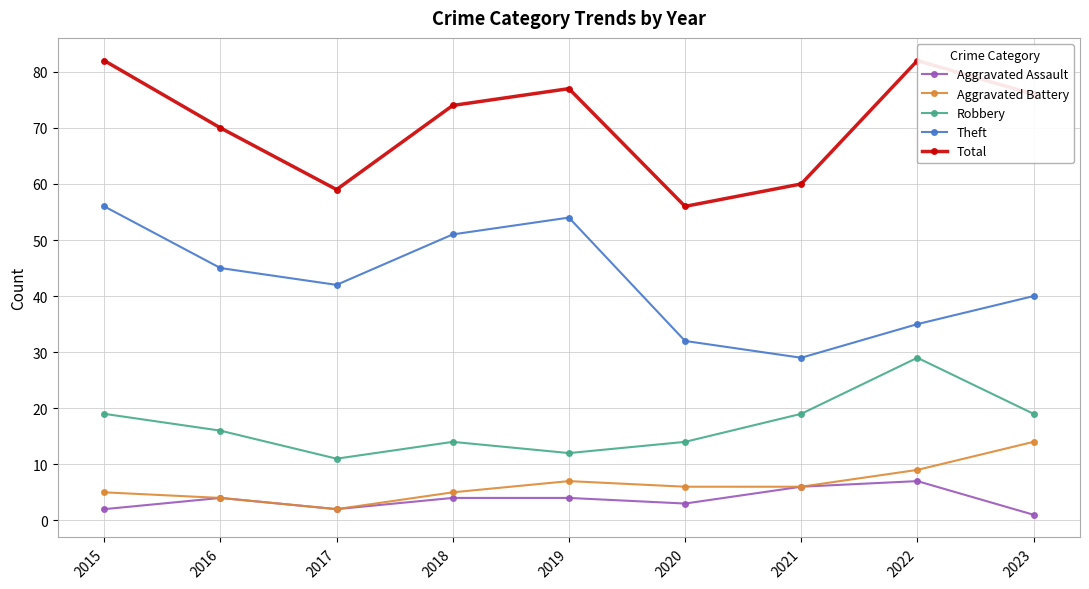

At which label does Theft reach its minimum?

2021